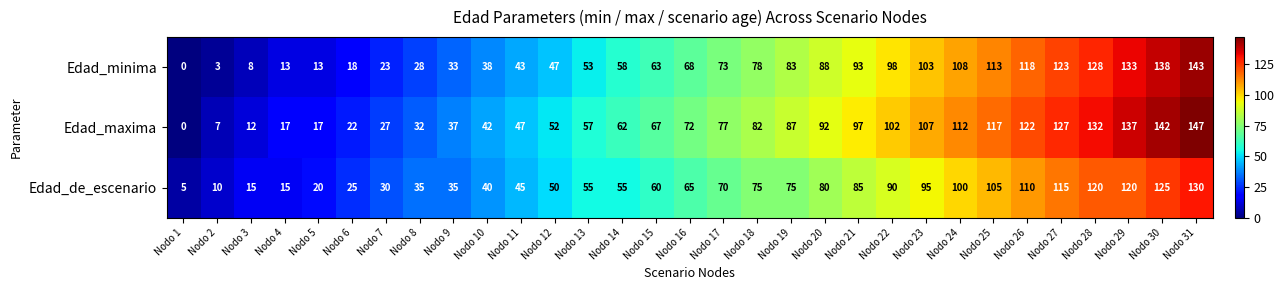

Which series has the largest total across all categories?

Edad_maxima